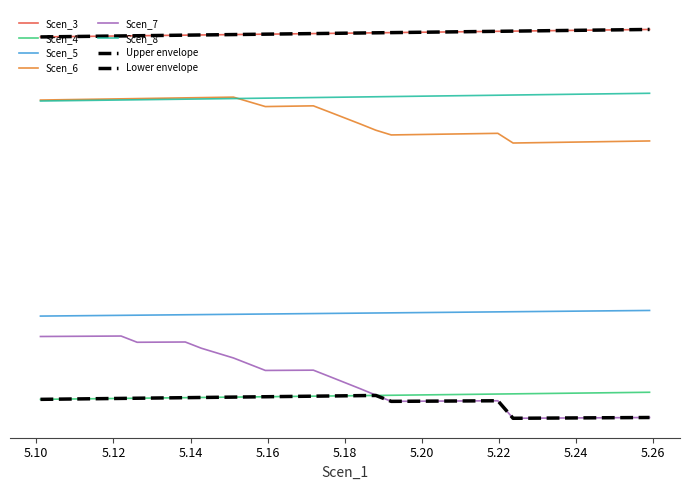

True or false: Scen_3 and Scen_8 intersect in this chart.

False